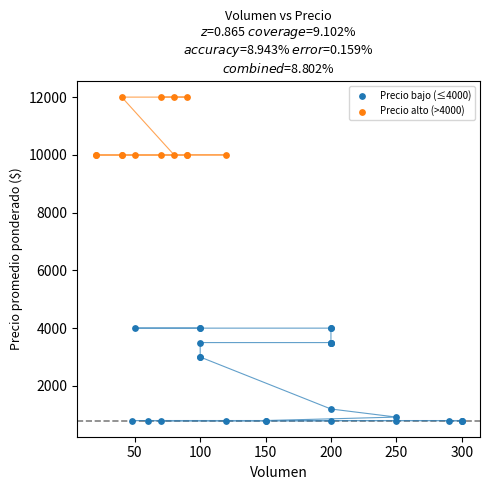

Which series contains the highest Y value?

Precio alto (>4000)